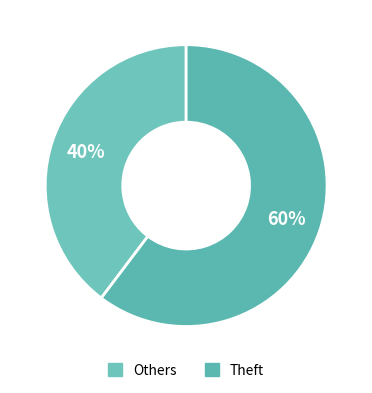

Which slice represents more than half of the pie?

Theft